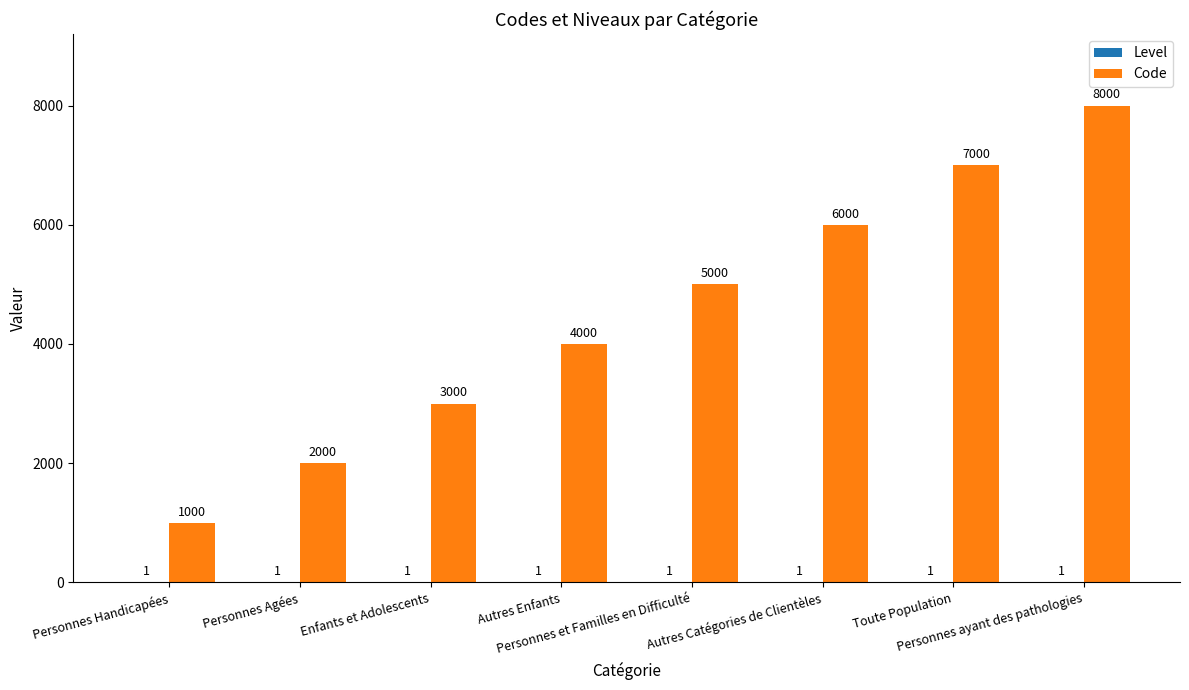

What is the sum of all Code values?

36000